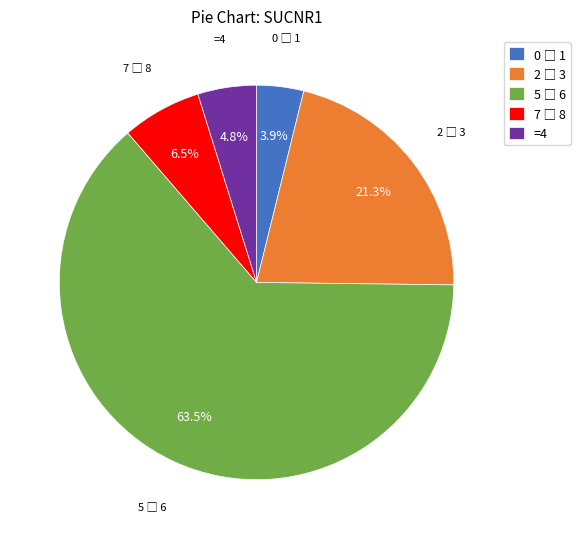

Is there any slice that represents more than half of the pie?

Yes